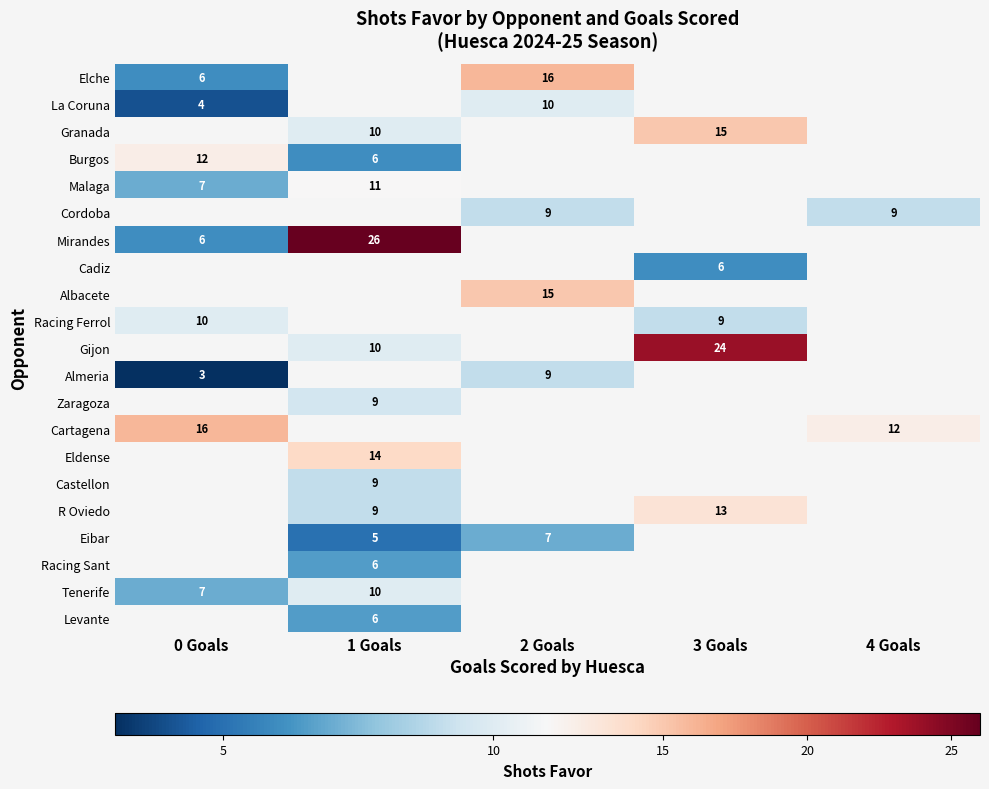

Is it true that Burgos equals 21 at 0 Goals?

False